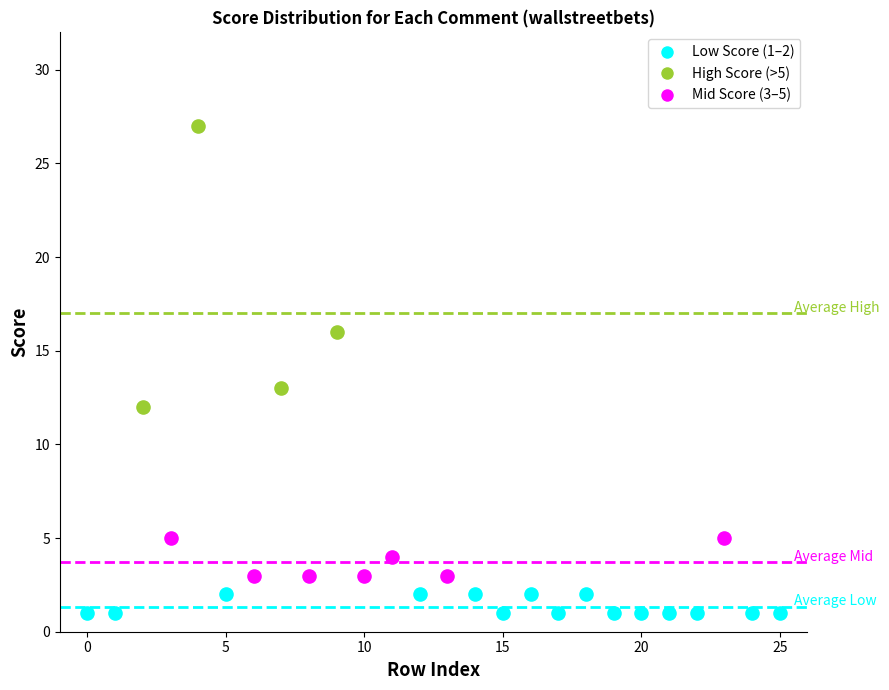

Which series has the widest spread of Y values?

High Score (>5)